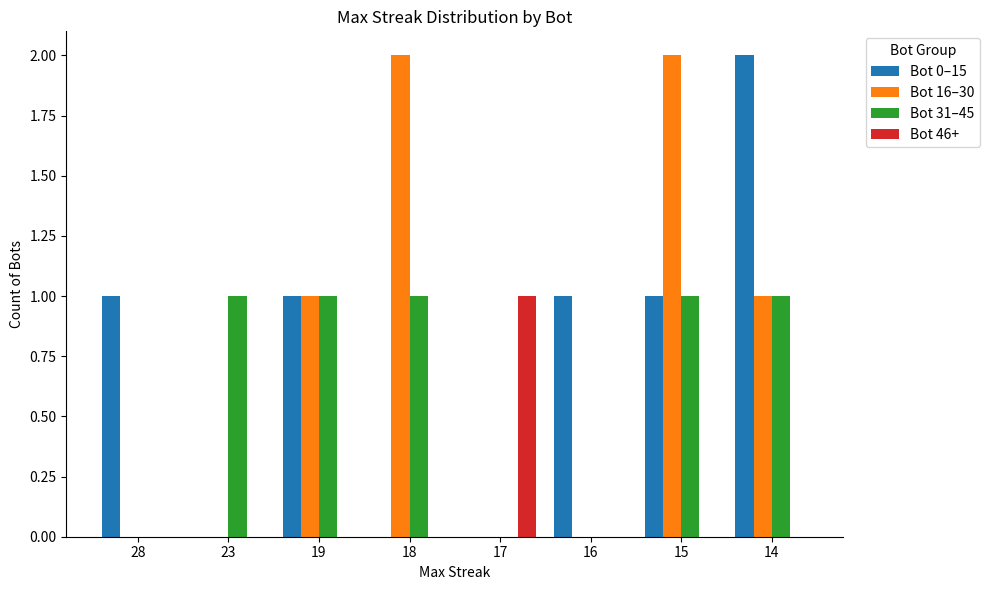

The Bot 0–15 series shows 1 at 15. True or false?

True